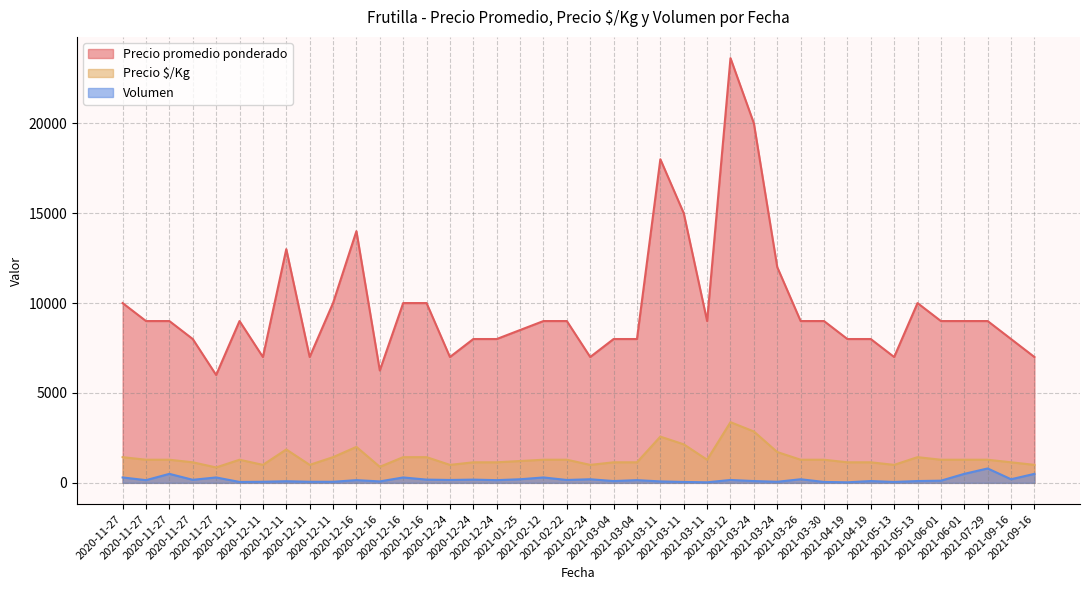

Which has a higher value, 2021-03-11 or 2021-03-30?

2021-03-11